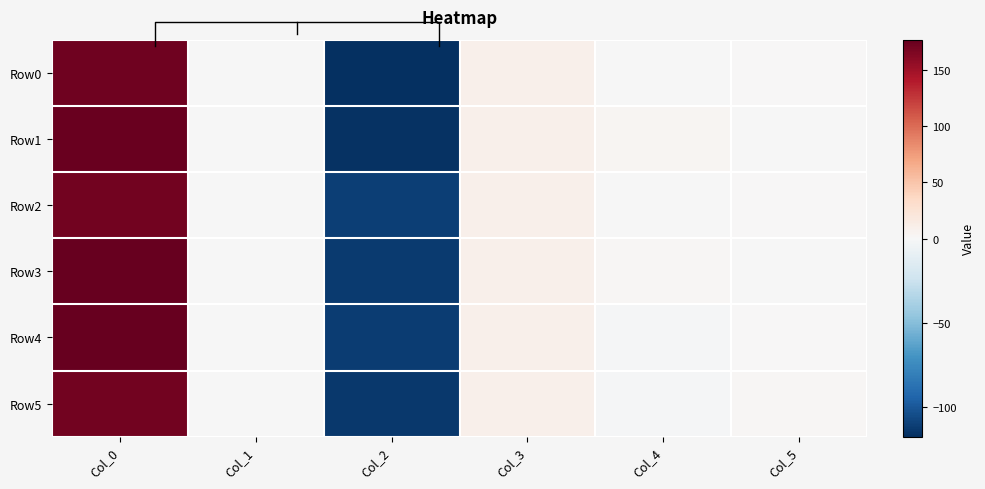

Between Col_1 and Col_4, which series saw the biggest shift?

Row1